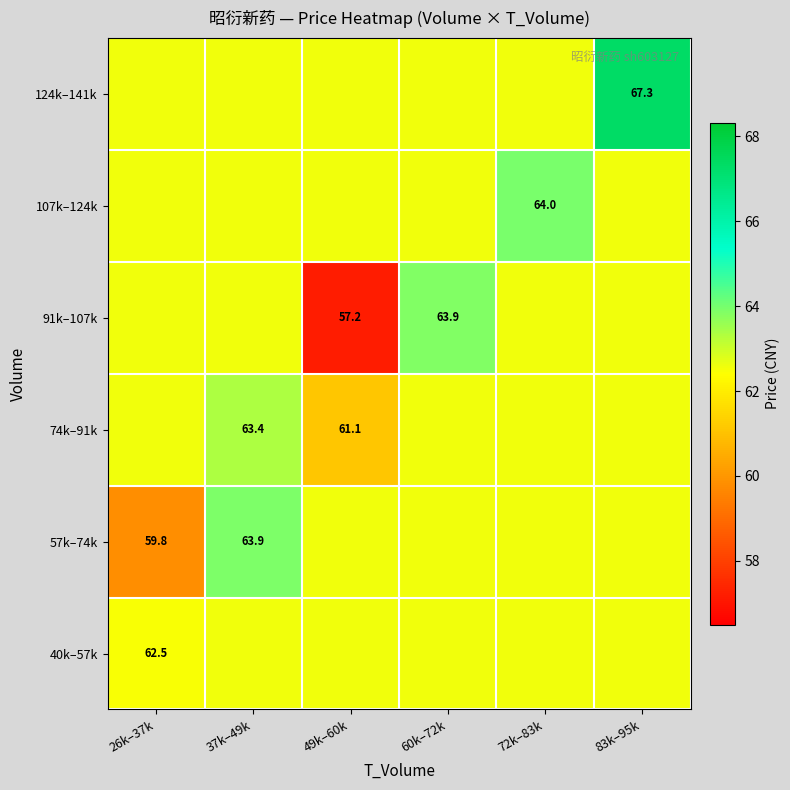

Count the 107k–124k values in the range 62 to 63.

5